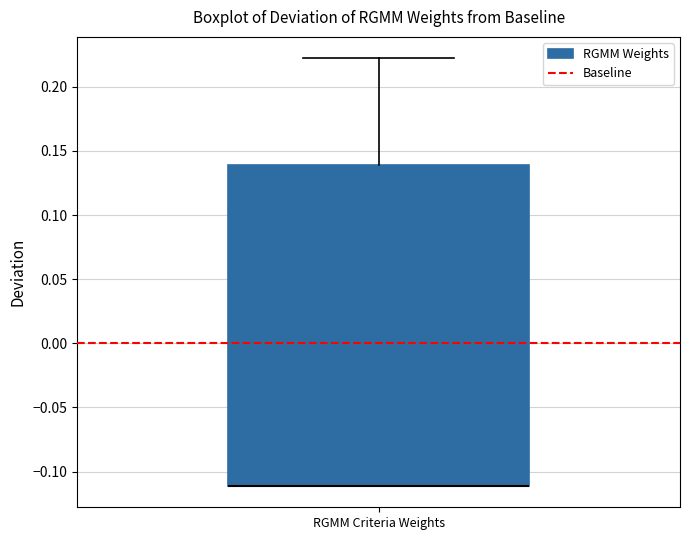

Transcribe this box plot: give where the median line is, the range the box spans, and where the two whiskers end, as read against the y-axis. The values are not printed on the chart, so give them approximately, as read against the axis.

median -0.11 (drawn on the box's lower edge), box -0.11 to 0.14, whiskers -0.11 to 0.22